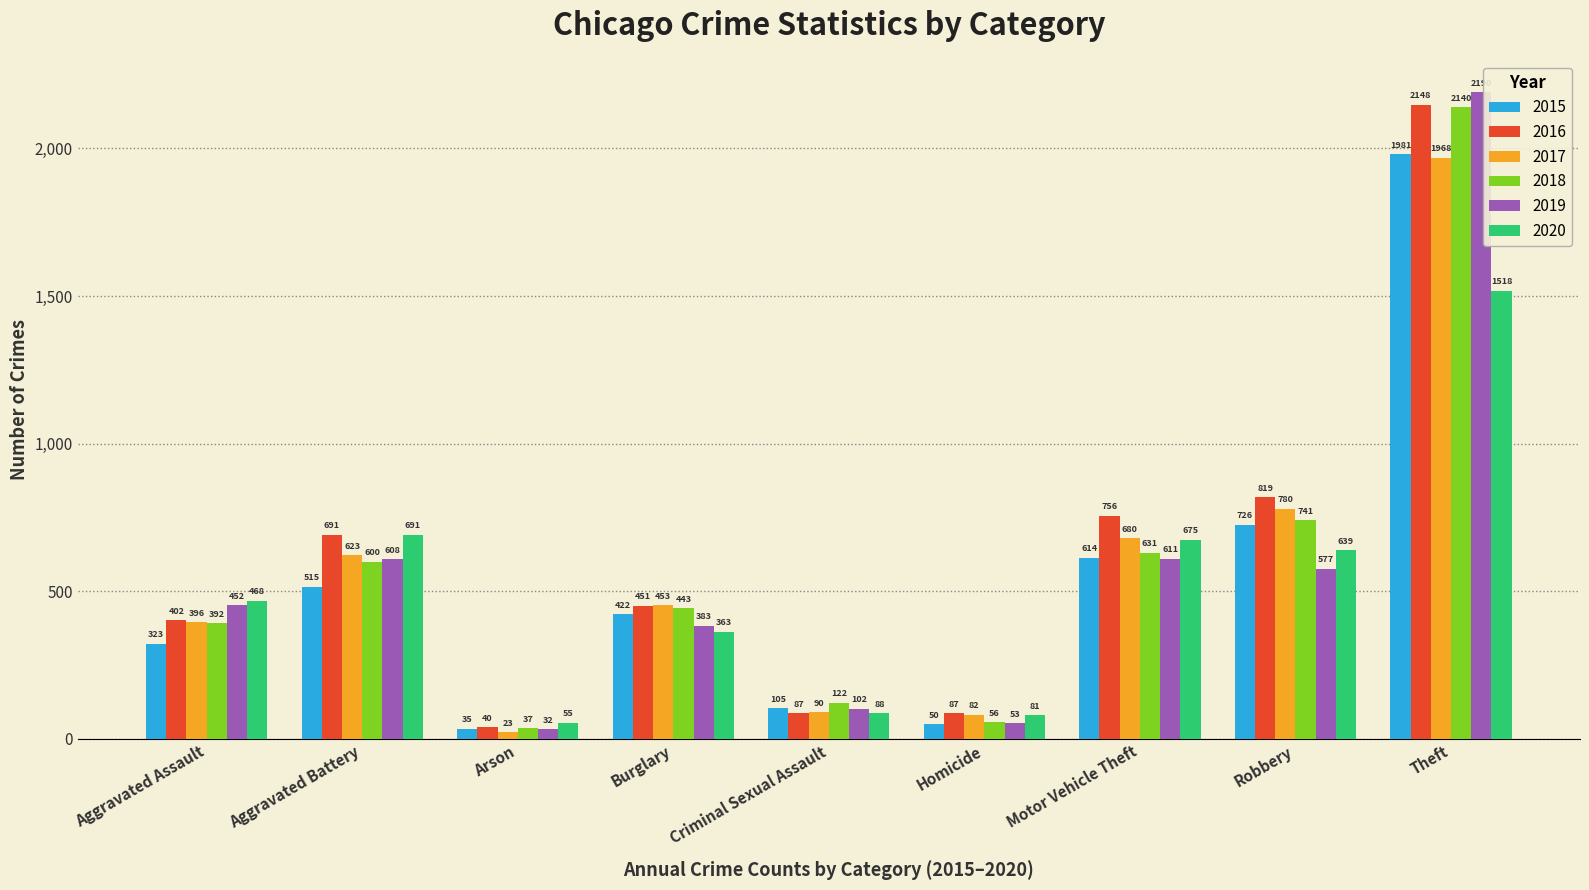

Reading right to left, what are all the values shown in this chart?

2015: Theft=1981	Robbery=726	Motor Vehicle Theft=614	Homicide=50	Criminal Sexual Assault=105	Burglary=422	Arson=35	Aggravated Battery=515	Aggravated Assault=323
2016: Theft=2148	Robbery=819	Motor Vehicle Theft=756	Homicide=87	Criminal Sexual Assault=87	Burglary=451	Arson=40	Aggravated Battery=691	Aggravated Assault=402
2017: Theft=1968	Robbery=780	Motor Vehicle Theft=680	Homicide=82	Criminal Sexual Assault=90	Burglary=453	Arson=23	Aggravated Battery=623	Aggravated Assault=396
2018: Theft=2140	Robbery=741	Motor Vehicle Theft=631	Homicide=56	Criminal Sexual Assault=122	Burglary=443	Arson=37	Aggravated Battery=600	Aggravated Assault=392
2019: Theft=2190	Robbery=577	Motor Vehicle Theft=611	Homicide=53	Criminal Sexual Assault=102	Burglary=383	Arson=32	Aggravated Battery=608	Aggravated Assault=452
2020: Theft=1518	Robbery=639	Motor Vehicle Theft=675	Homicide=81	Criminal Sexual Assault=88	Burglary=363	Arson=55	Aggravated Battery=691	Aggravated Assault=468